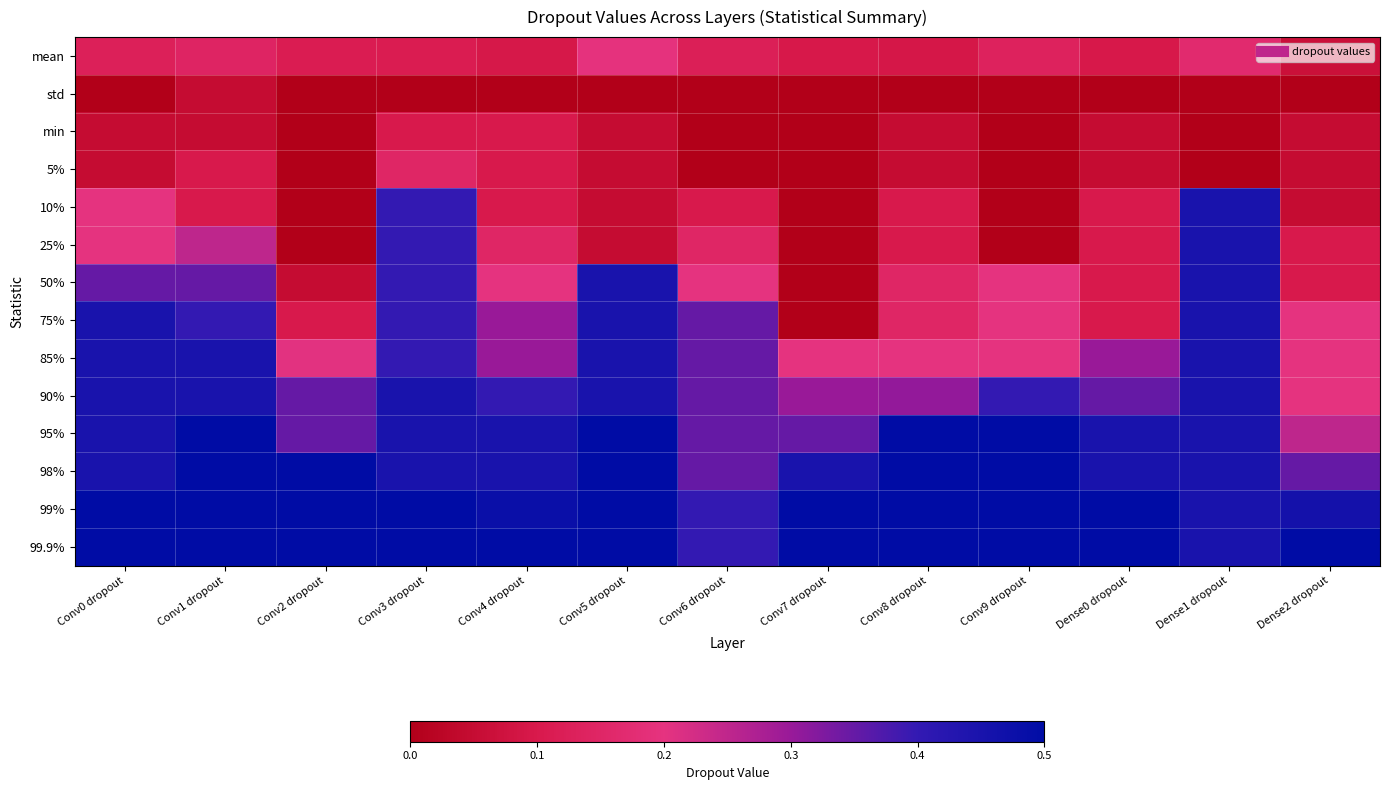

What is the spread (max minus min) of values at Dense2 dropout?

0.5